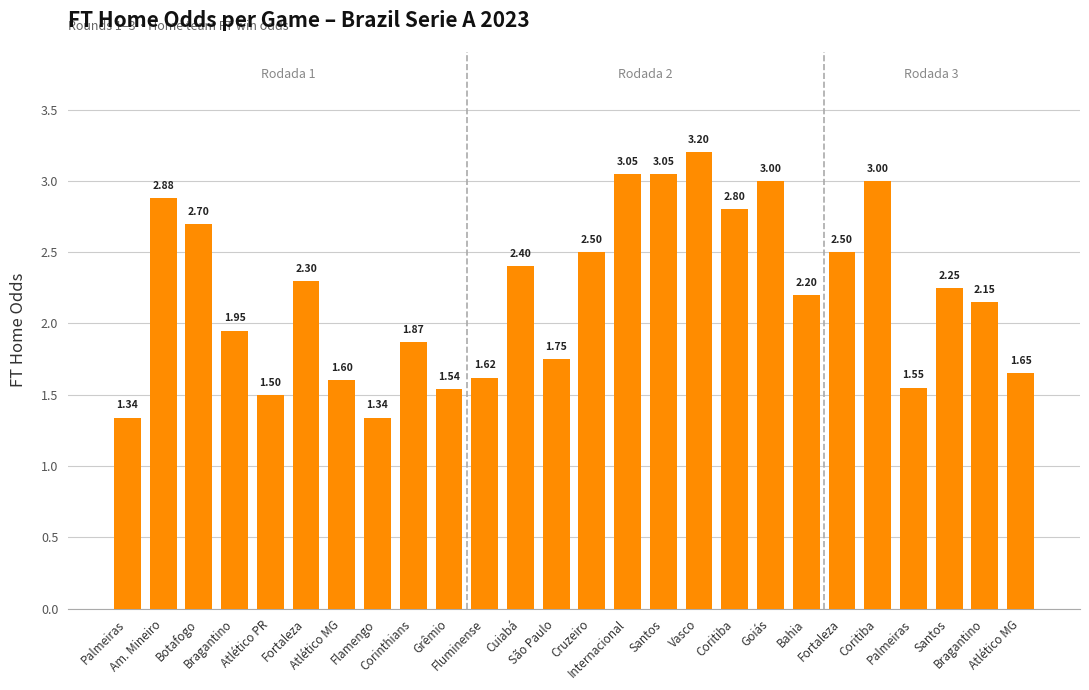

How many bars are there in total?

26